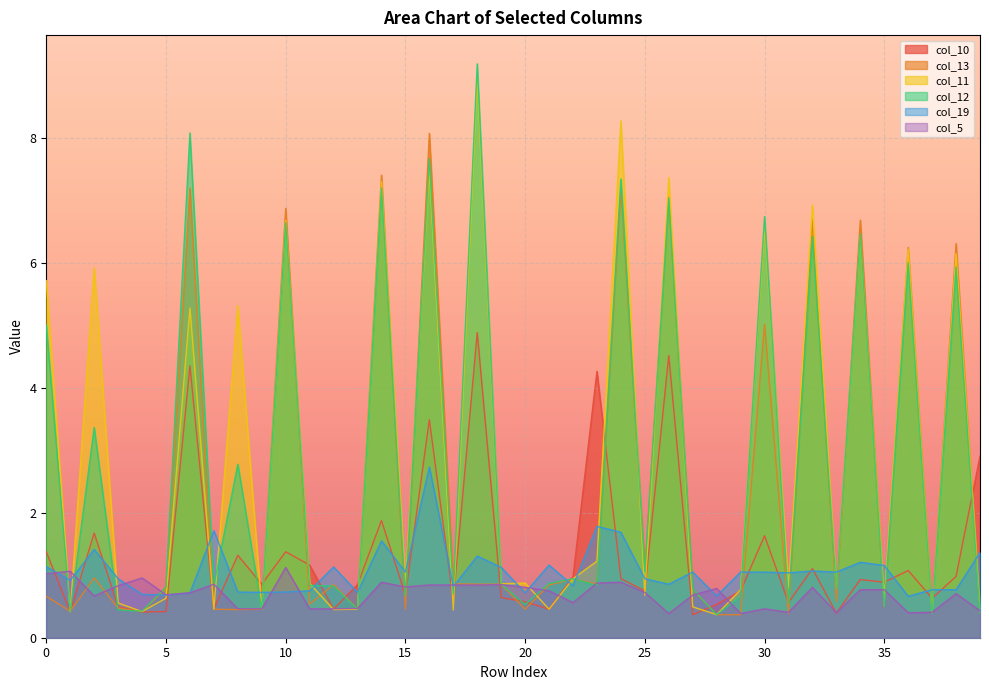

Reading right to left, extract all data points from this chart.

col_10: 2.9	1.0	0.6	1.1	0.9	0.9	0.4	1.1	0.6	1.6	0.8	0.5	0.4	4.5	0.8	0.9	4.3	1.0	0.5	0.6	0.6	4.9	0.6	3.5	0.7	1.9	0.8	0.5	1.2	1.4	0.9	1.3	0.5	4.3	0.4	0.4	0.5	1.7	0.4	1.4
col_13: 0.4	6.3	0.4	6.2	0.5	6.7	0.6	6.7	0.4	5.0	0.4	0.4	0.8	7.0	1.1	7.2	0.9	0.9	0.8	0.5	0.9	0.9	0.9	8.1	0.5	7.4	0.5	0.8	0.5	6.9	0.5	0.5	0.5	7.2	0.8	0.4	0.5	1.0	0.4	0.7
col_11: 0.5	6.1	0.4	6.2	0.6	6.4	0.8	6.9	0.8	6.6	0.8	0.4	0.5	7.4	0.7	8.3	1.2	0.9	0.5	0.9	0.9	9.0	0.4	7.5	0.9	7.3	0.5	0.5	0.9	6.7	0.5	5.3	0.5	5.3	0.6	0.4	0.6	5.9	0.4	5.7
col_12: 0.4	5.9	0.4	6.0	0.5	6.5	0.8	6.4	0.6	6.7	0.7	0.4	0.8	7.0	1.1	7.3	0.8	0.9	0.9	0.5	0.9	9.2	0.7	7.7	0.7	7.2	0.5	0.8	0.8	6.6	0.5	2.8	0.8	8.1	0.8	0.4	0.4	3.4	0.4	5.0
col_19: 1.4	0.8	0.8	0.7	1.2	1.2	1.1	1.1	1.0	1.1	1.1	0.7	1.1	0.9	0.9	1.7	1.8	0.8	1.2	0.7	1.1	1.3	0.8	2.7	1.1	1.6	0.7	1.1	0.8	0.7	0.7	0.7	1.7	0.7	0.7	0.7	0.9	1.4	0.9	1.1
col_5: 0.4	0.7	0.4	0.4	0.8	0.8	0.4	0.8	0.4	0.5	0.4	0.8	0.7	0.4	0.7	0.9	0.9	0.6	0.8	0.8	0.8	0.8	0.8	0.8	0.8	0.9	0.5	0.5	0.5	1.1	0.5	0.5	0.9	0.7	0.7	1.0	0.8	0.7	1.1	1.0